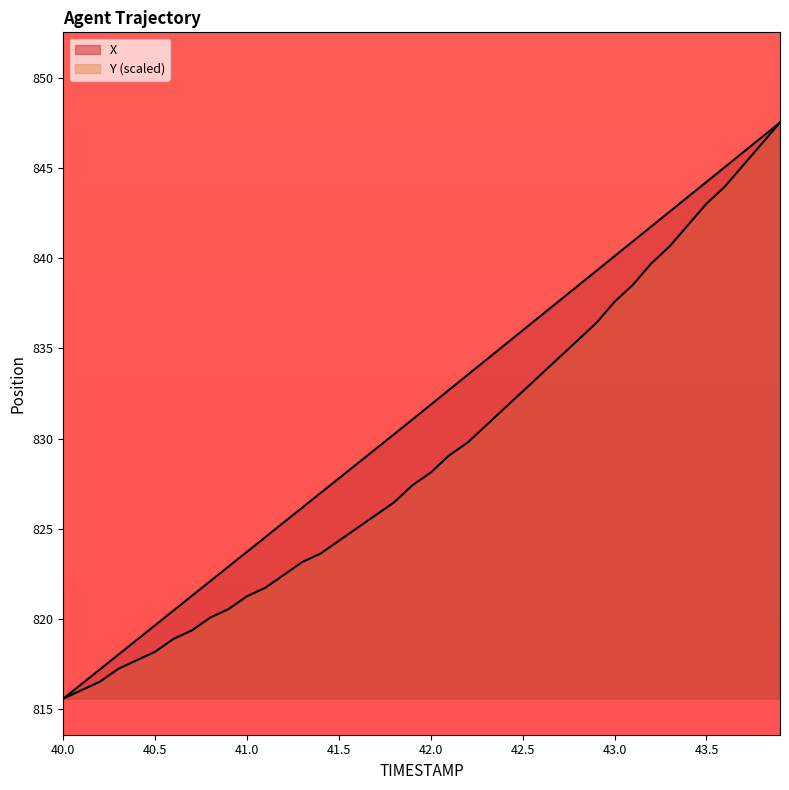

Is it true that X equals 1268.8 at 40.4?

False